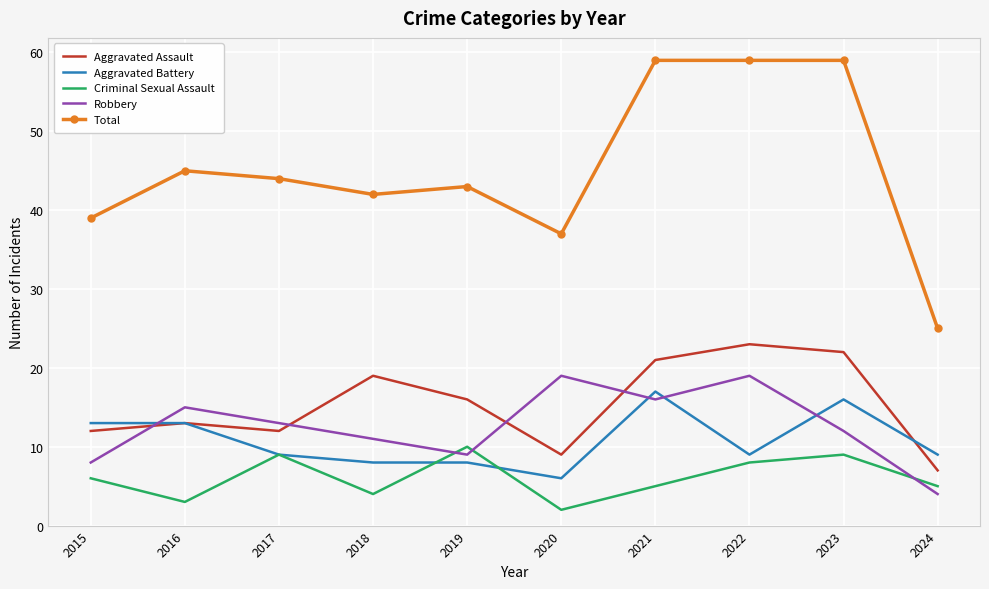

List the series in order of their peak value, lowest first.

Criminal Sexual Assault, Aggravated Battery, Robbery, Aggravated Assault, Total